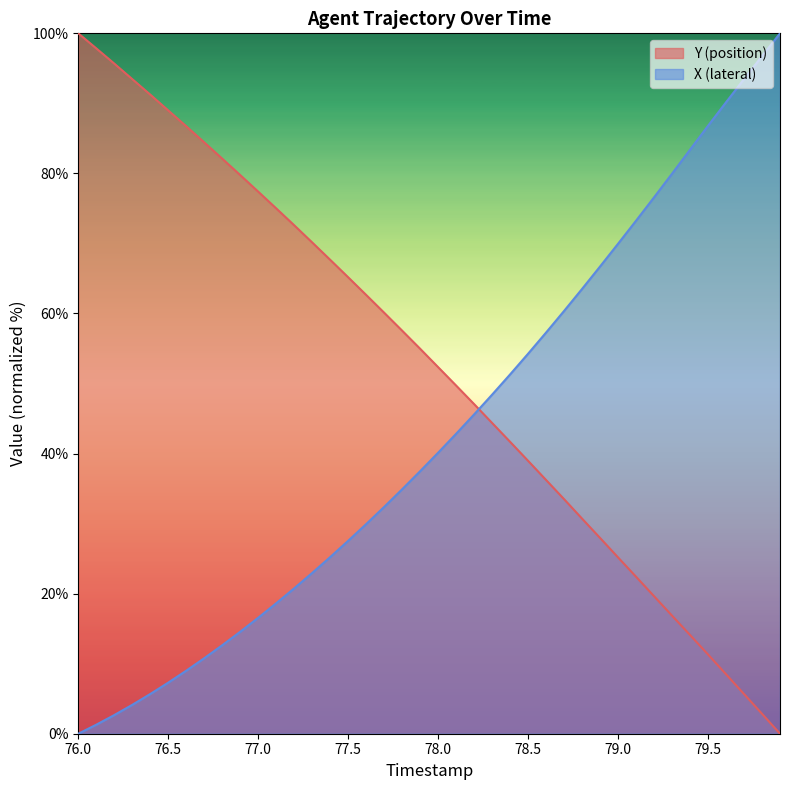

At which category is the sum across all series the highest?

76.0